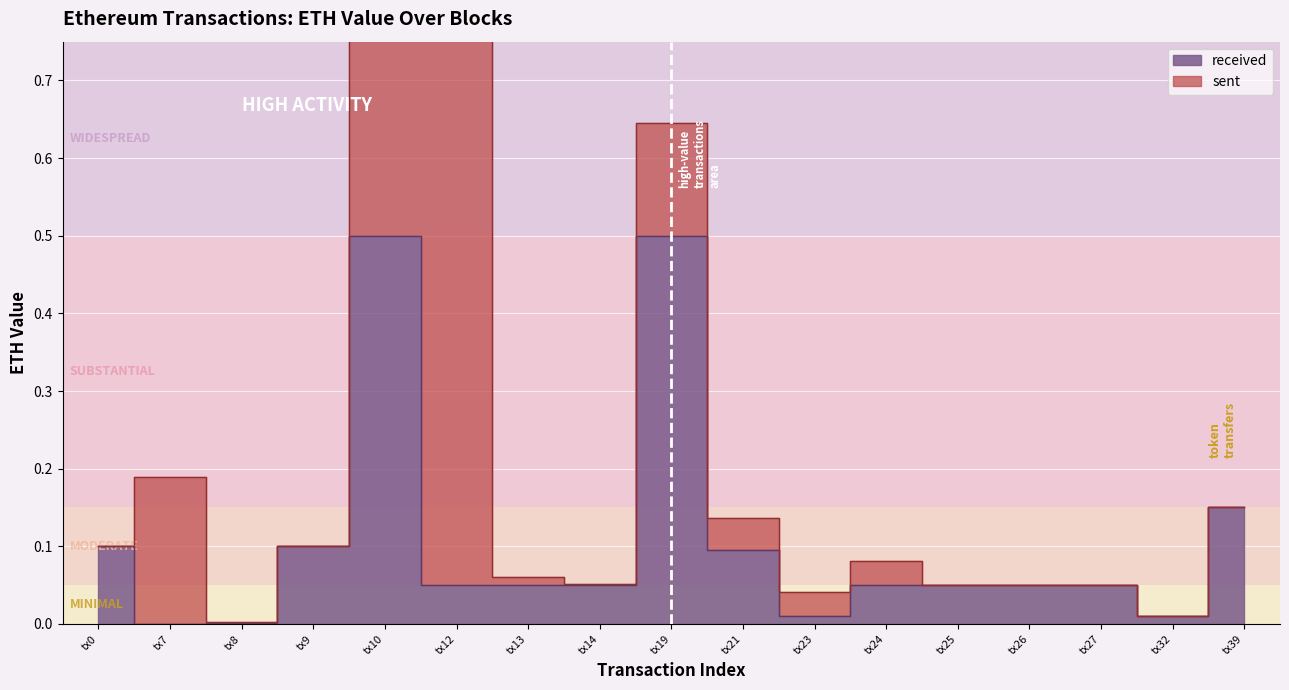

Reading right to left, extract all data points from this chart.

0.1	0.0	0.1	0.1	0.1	0.1	0.0	0.1	0.5	0.1	0.1	0.1	0.5	0.1	0.0	0.0	0.1